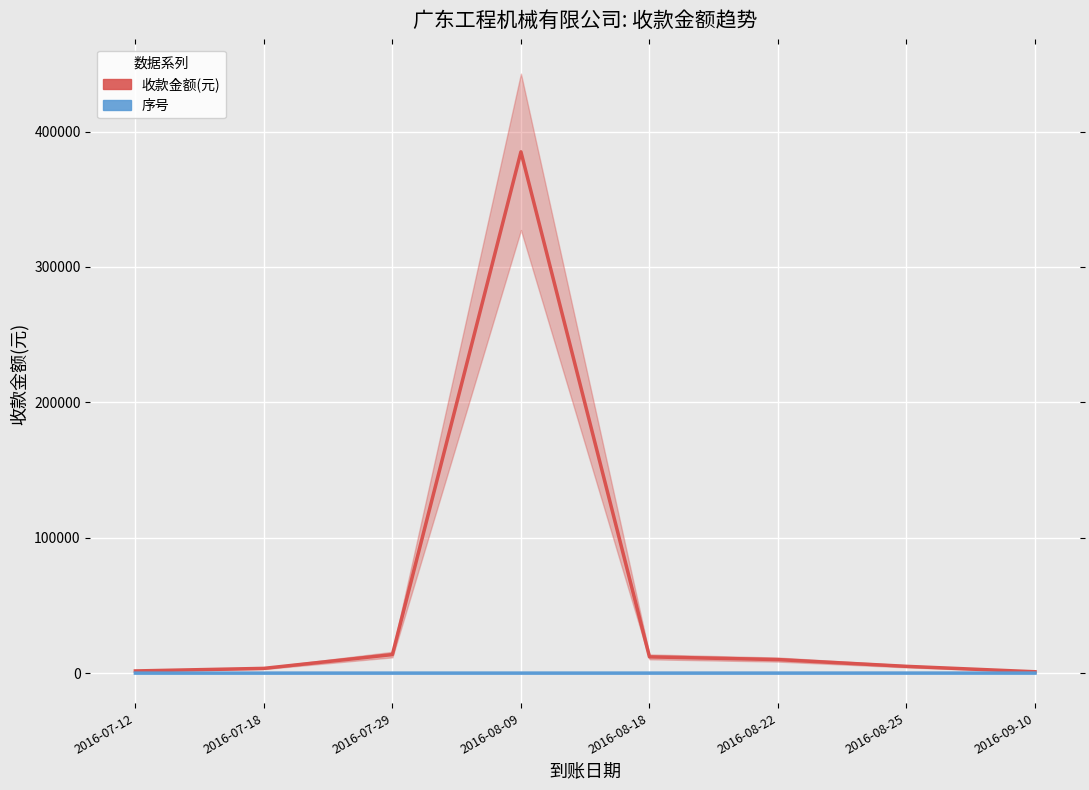

Between 2016-07-12 and 2016-07-29, which series saw the biggest shift?

收款金额(元)